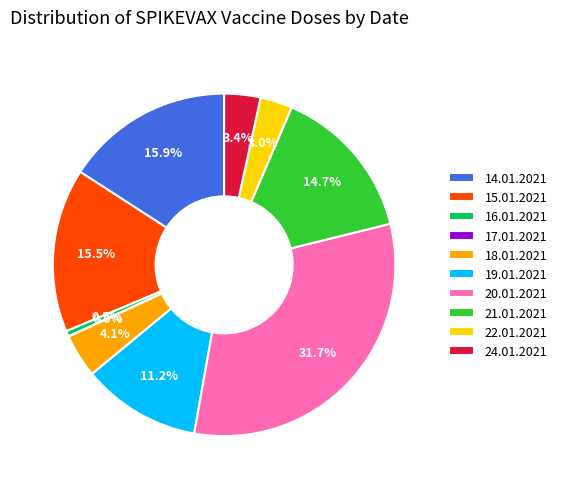

True or false: 20.01.2021 accounts for 24% of the total.

False